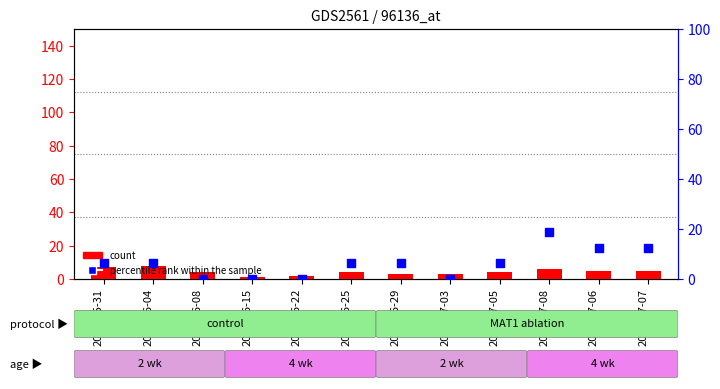

Is the value of count at 2020-05-31 greater than the value of percentile rank within the sample at 2020-06-29?

Yes